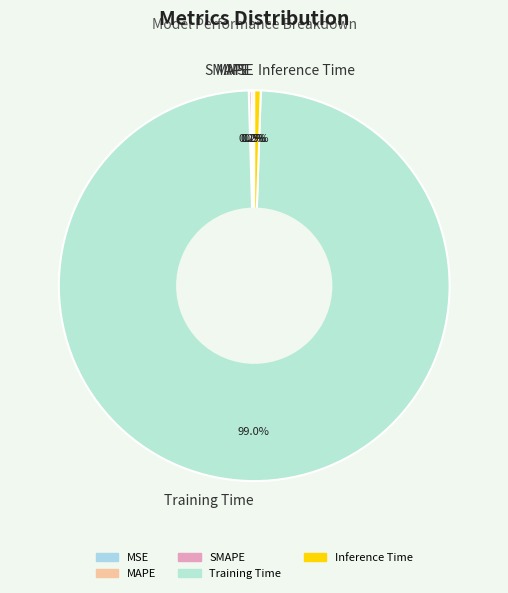

Is there a majority slice in this chart?

Yes